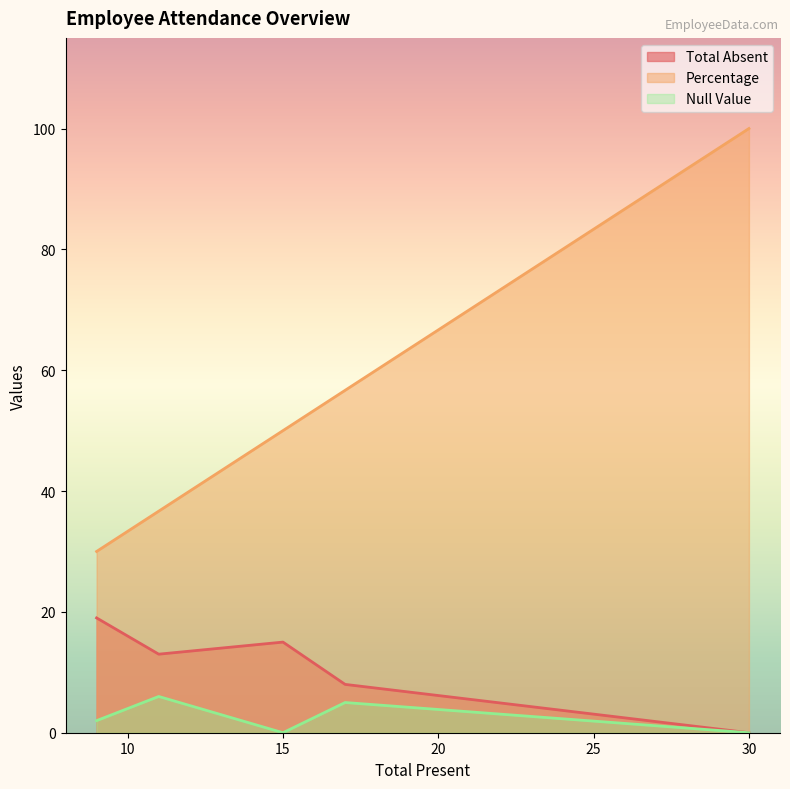

Which has a higher value, 11 or 17?

11